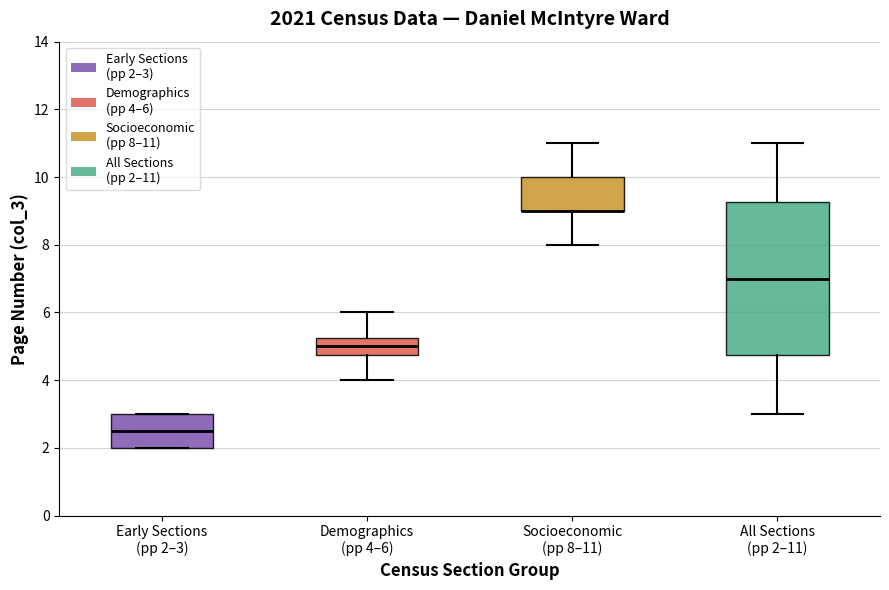

Comparing the boxes themselves (not the whiskers), which one is the tallest?

All Sections (pp 2–11)